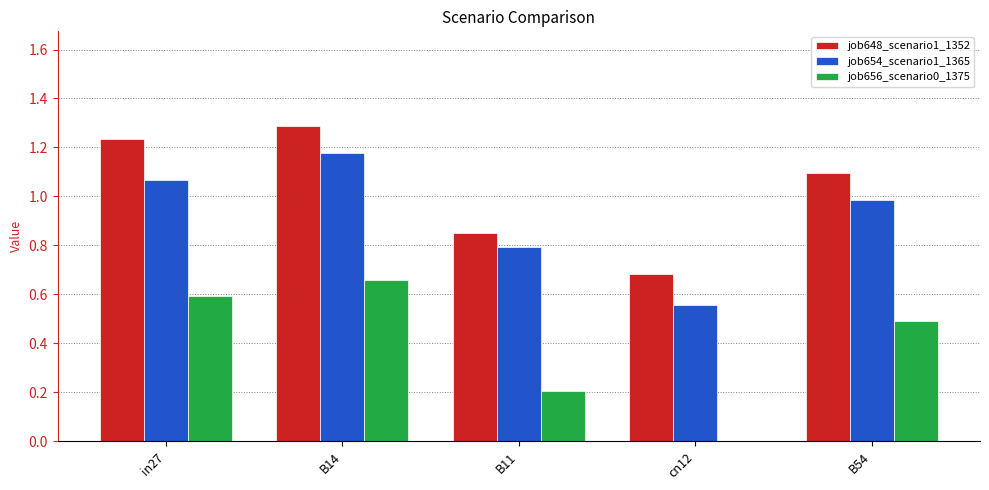

Which series has the largest range (max minus min)?

job656_scenario0_1375